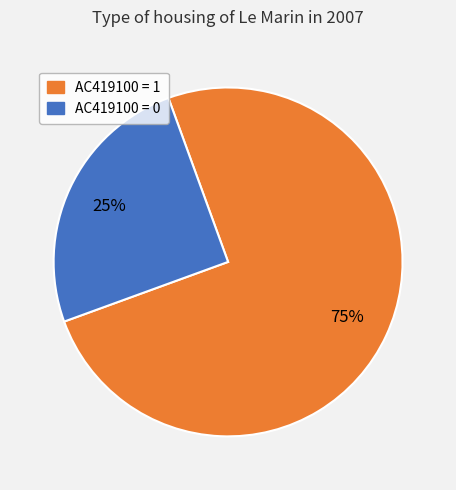

Do AC419100 = 0 and AC419100 = 1 together represent more than half of the pie?

Yes